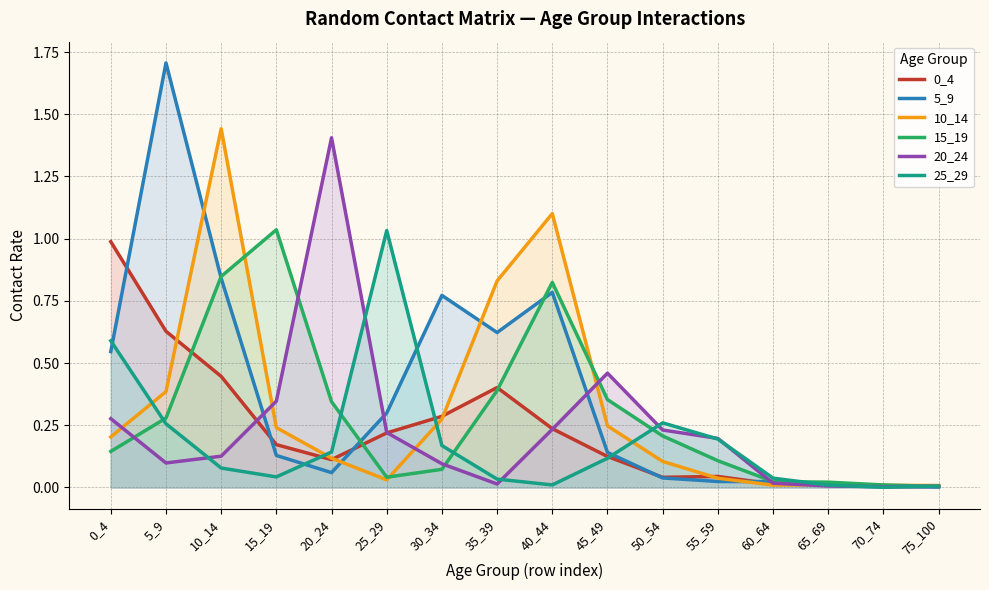

The value of 15_19 at 60_64 is 0.0. True or false?

False